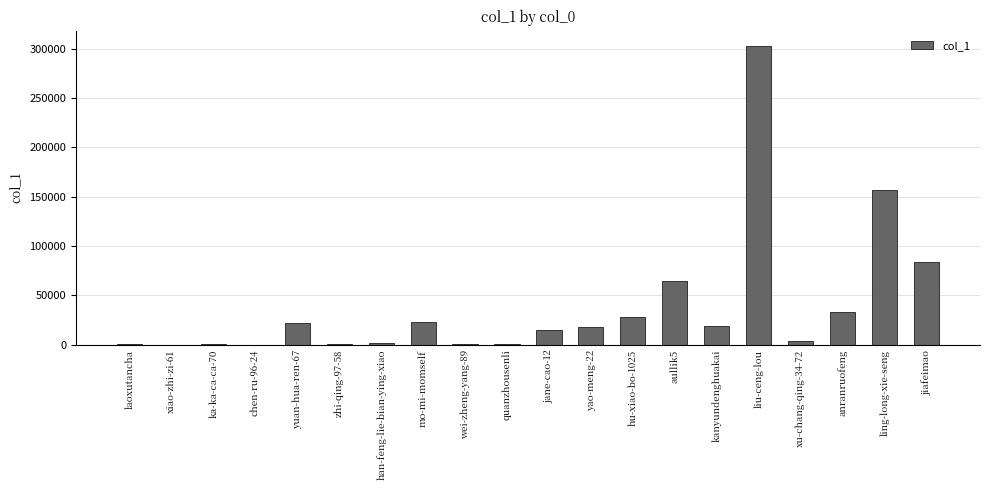

Between quanzhousenli and kanyundenghuakai, which is larger?

kanyundenghuakai